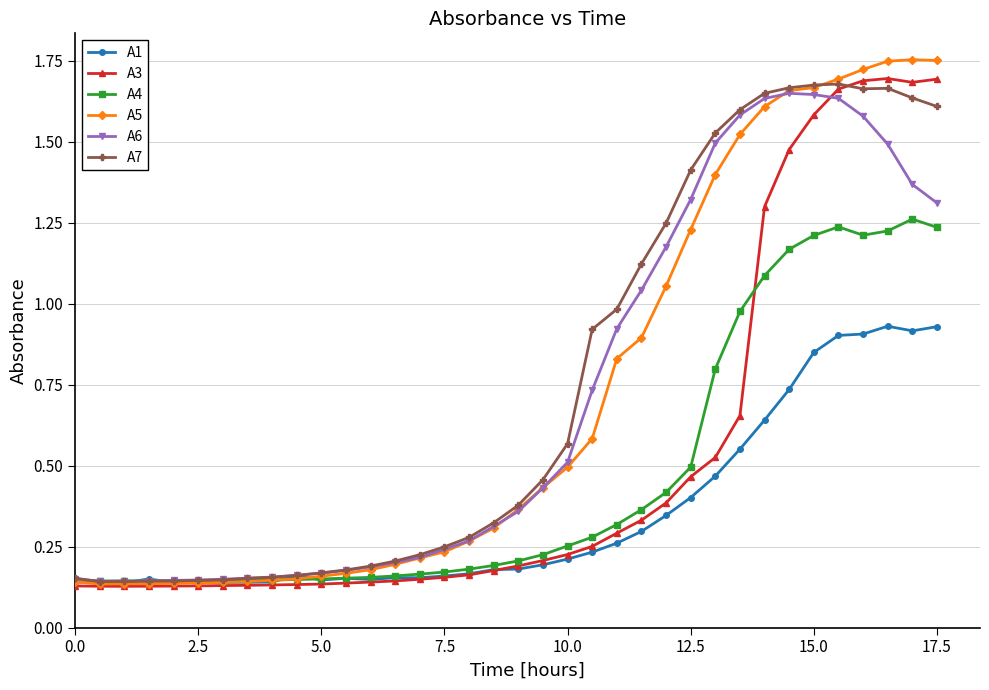

How many lines are shown in the chart?

6